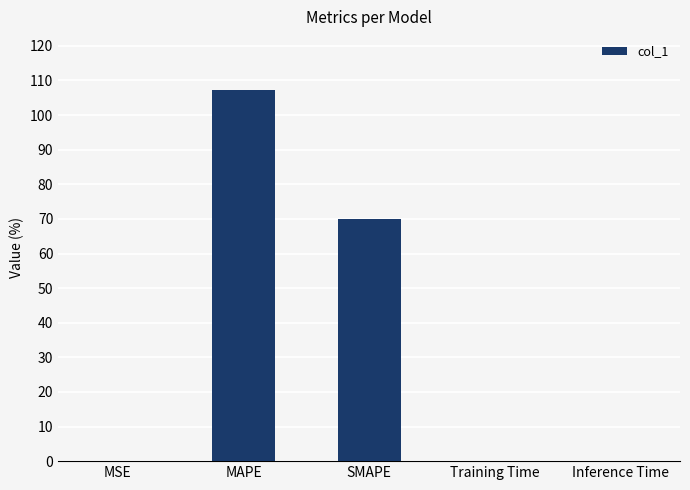

What is the greatest value displayed?

107.3